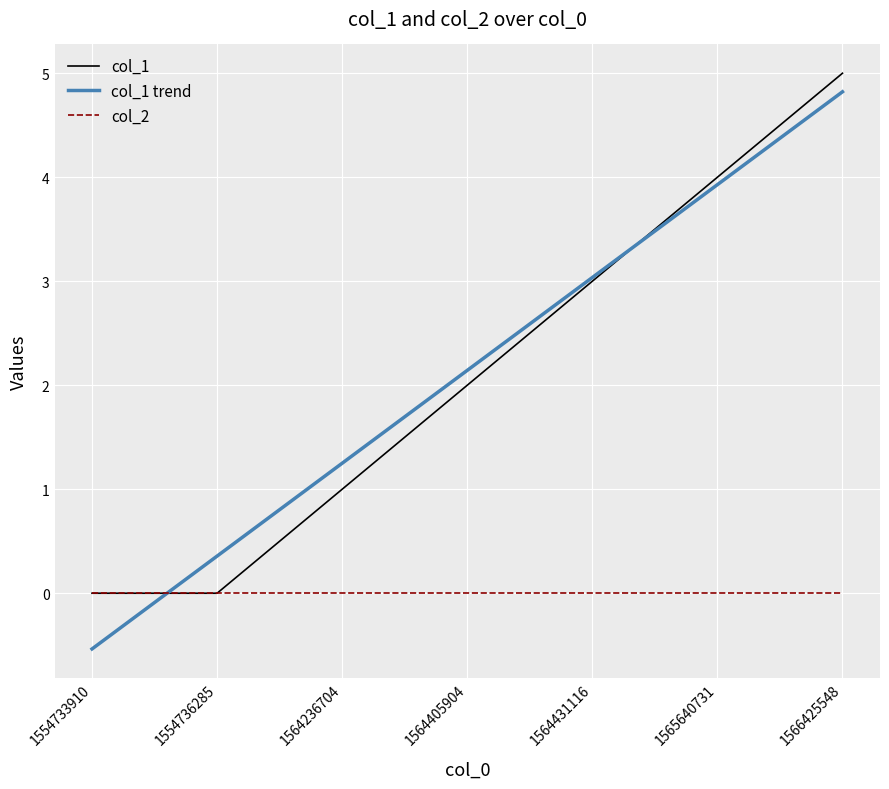

Rank the categories by col_1 trend value from lowest to highest.

1554733910, 1554736285, 1564236704, 1564405904, 1564431116, 1565640731, 1566425548